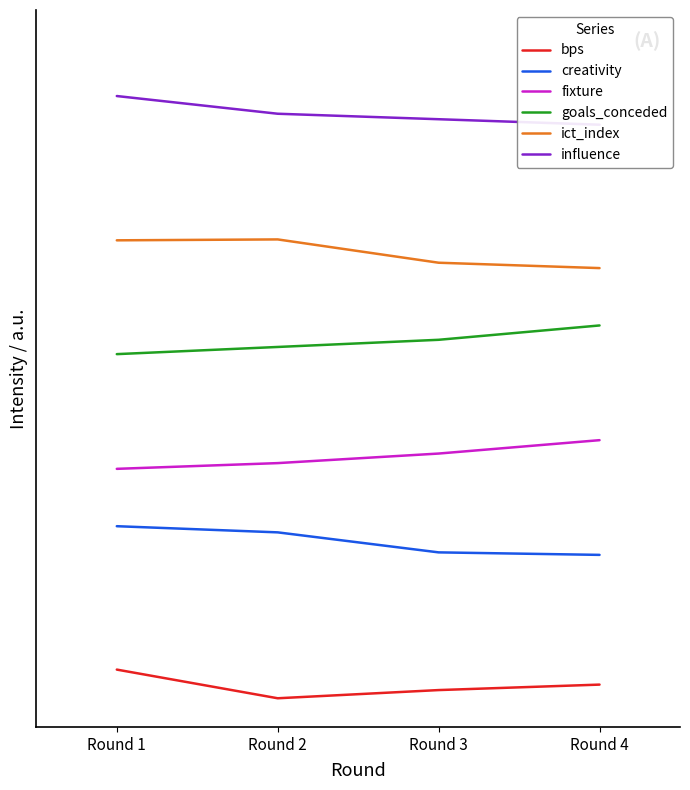

What is the total value across all series at Round 2?

62.6